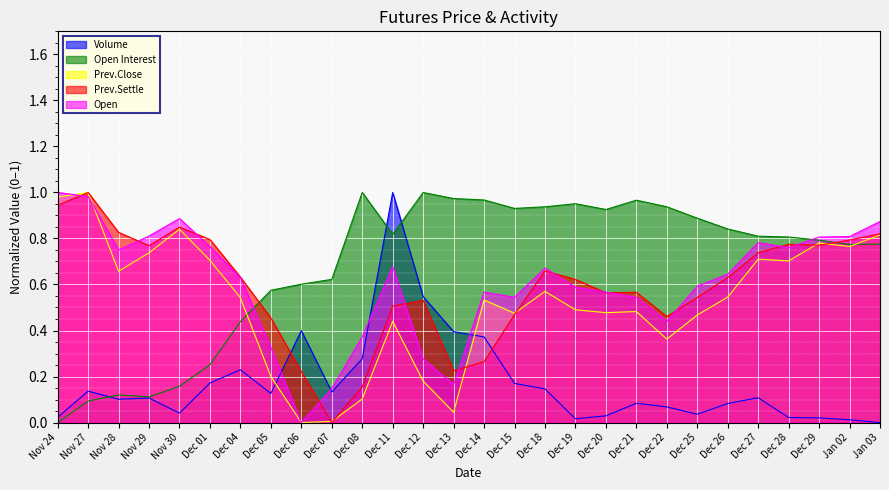

What is the label of the 21st point from the left?

Dec 22